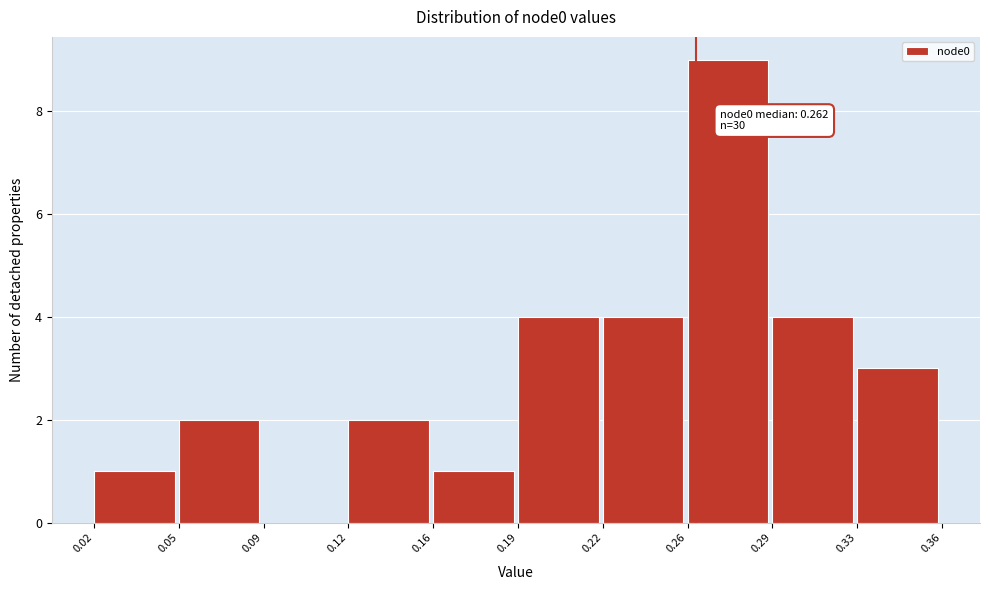

Reading left to right, what are all the values shown in this chart?

0.02=1	0.05=2	0.09=0	0.12=2	0.16=1	0.19=4	0.22=4	0.26=9	0.29=4	0.33=3